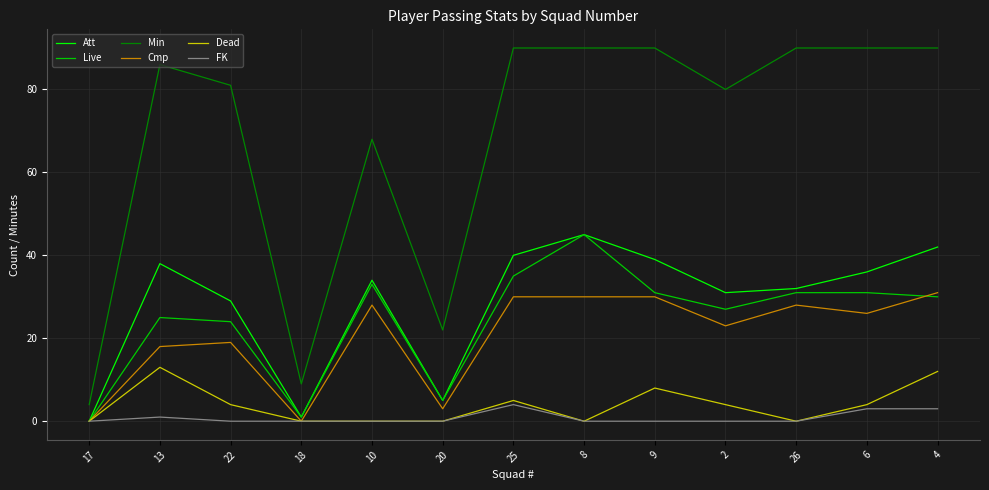

Which series has the largest range (max minus min)?

Min